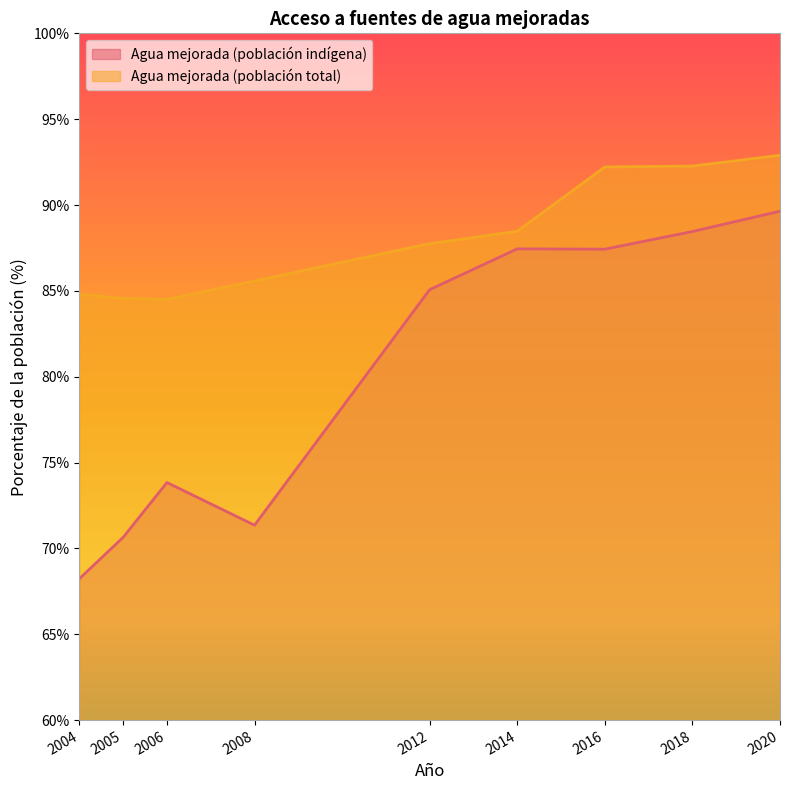

What is the value of the Agua mejorada (población indígena) point at the 2nd from the left?

70.6